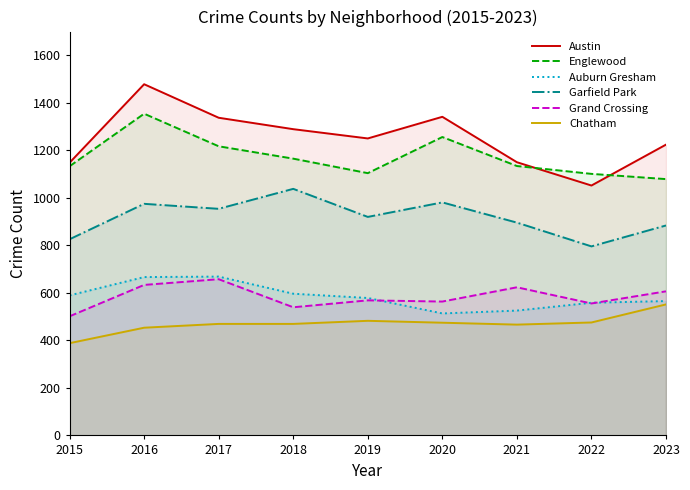

True or false: Austin and Grand Crossing intersect in this chart.

False